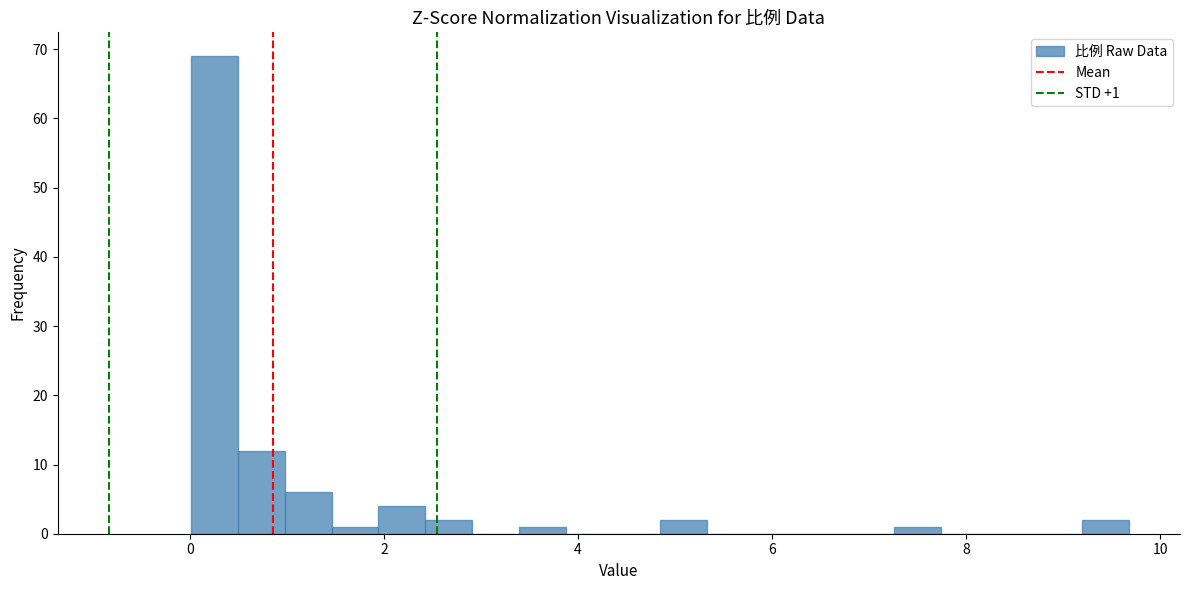

Around what value on the x-axis is the tallest bar? Give the approximate position of its centre, as read against the axis.

0.2